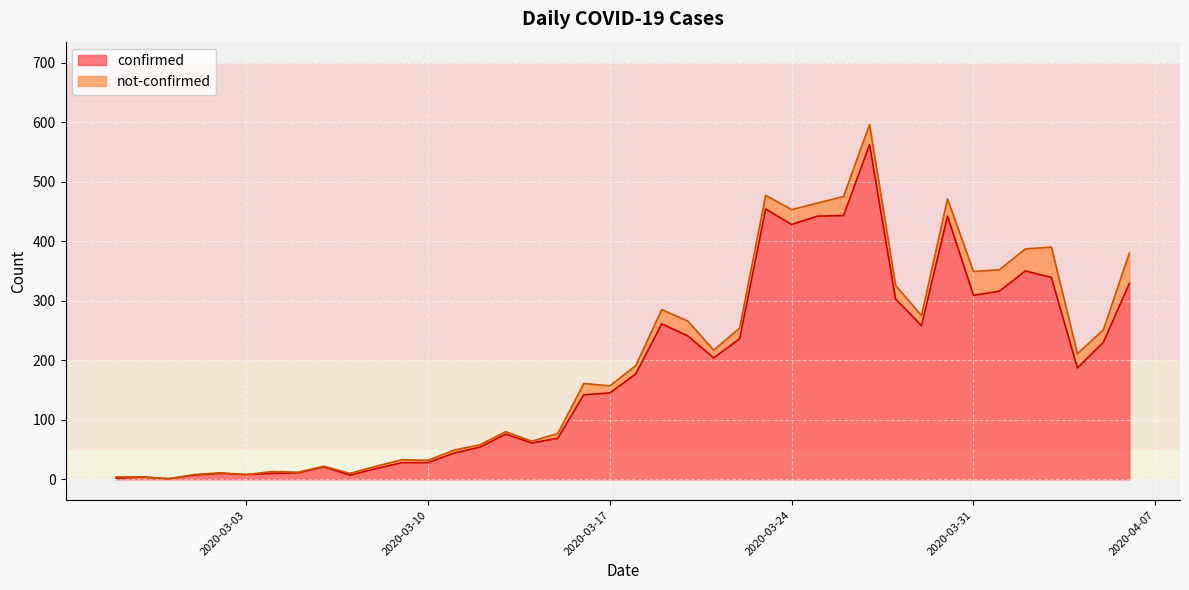

How many points are higher than both their immediate neighbors (excluding endpoints)?

9